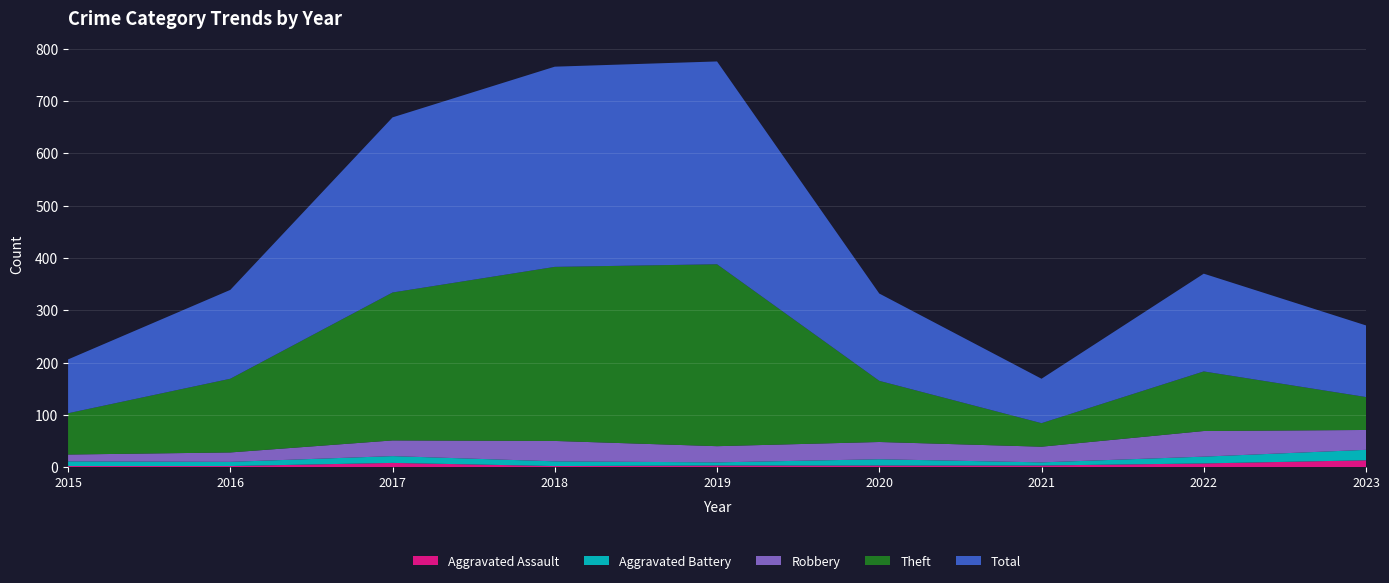

Reading right to left, what are all the values shown in this chart?

Aggravated Assault: 13	7	3	3	3	2	8	2	2
Aggravated Battery: 20	13	6	12	6	9	13	8	9
Robbery: 38	49	30	33	31	39	30	18	13
Theft: 63	114	45	117	348	333	283	141	79
Total: 137	187	85	167	388	383	335	170	103